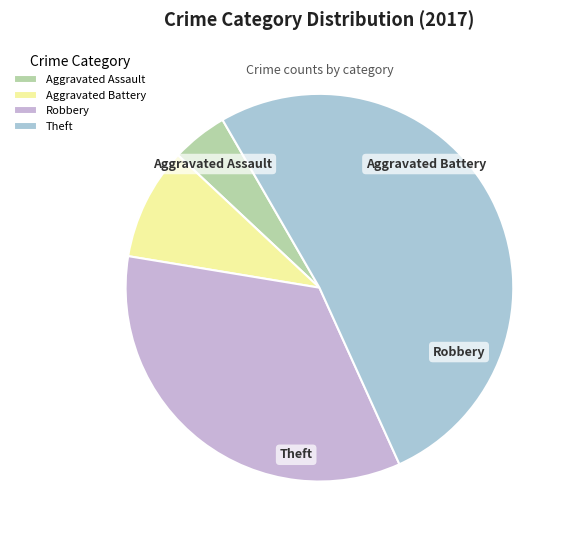

What percentage is the Aggravated Battery slice, to the nearest percent?

9%